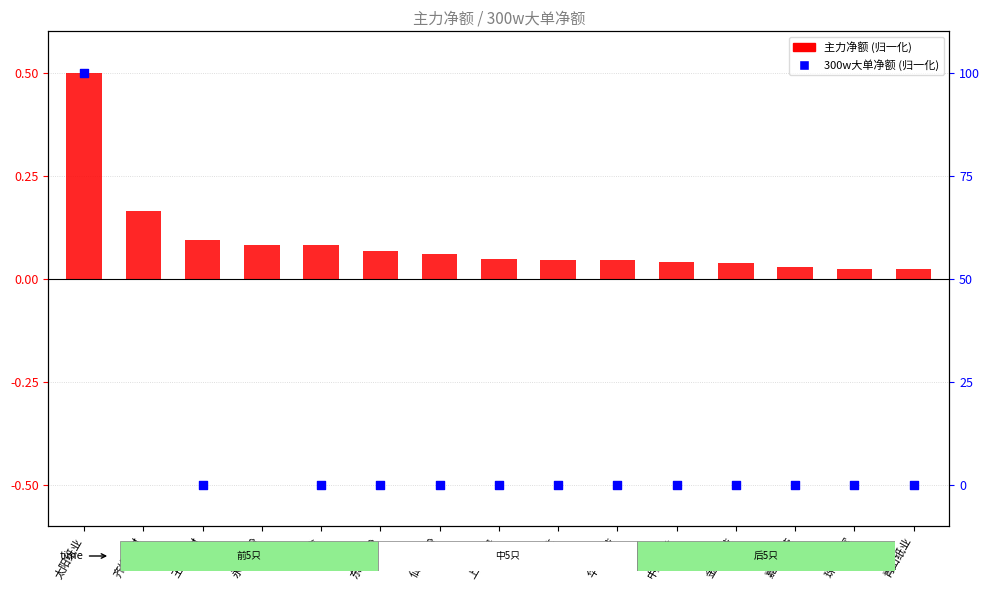

Which series contains the lowest Y value?

300w大单净额 (归一化)